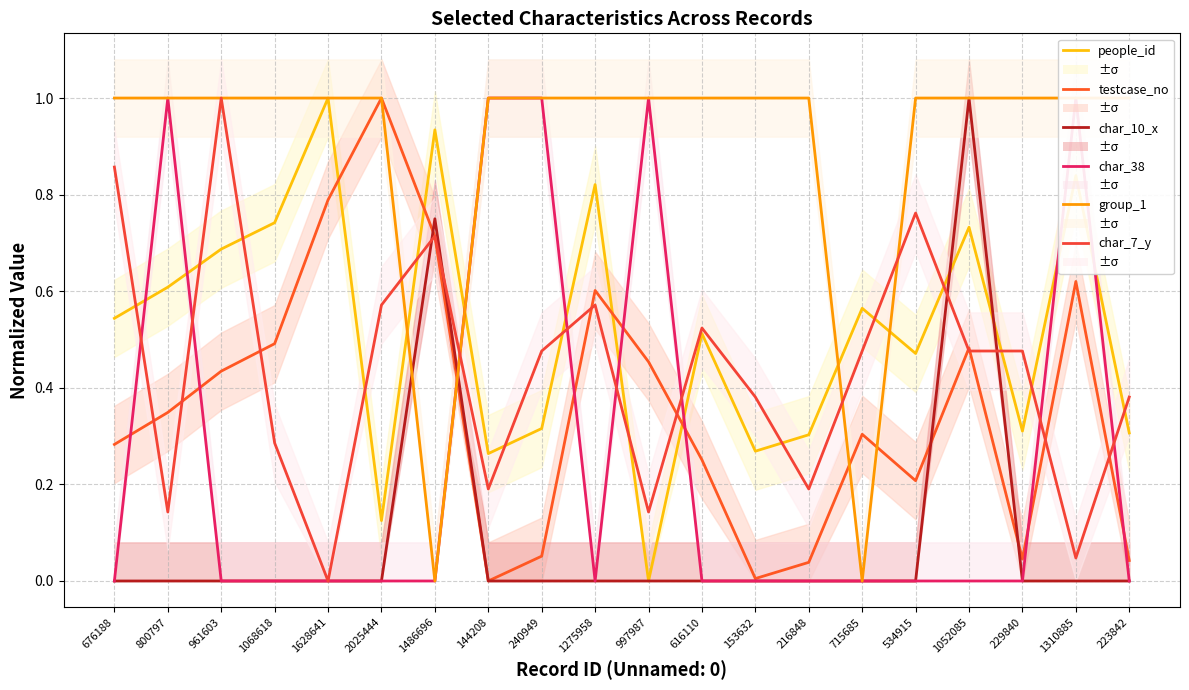

Between 715685 and 223842, which series saw the biggest shift?

group_1